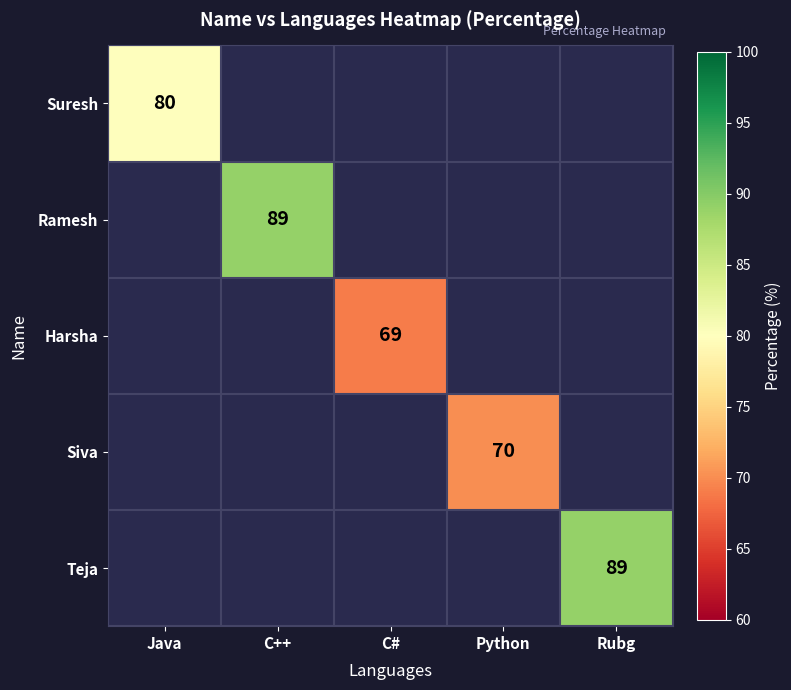

Is the value of Siva at Python greater than the value of Suresh at Java?

No